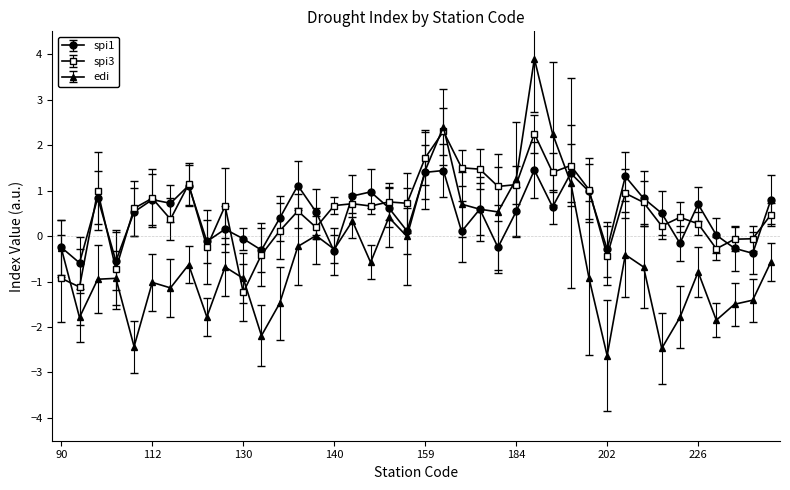

What is the highest value of the spi3 series?

2.3